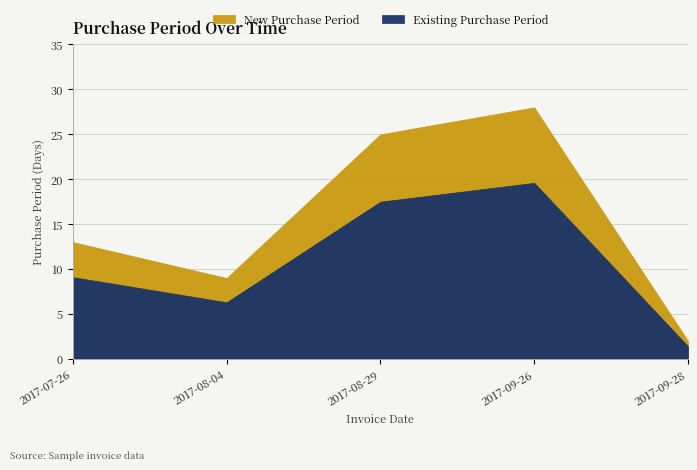

List the labels in order of value, smallest first.

2017-09-28, 2017-08-04, 2017-07-26, 2017-08-29, 2017-09-26